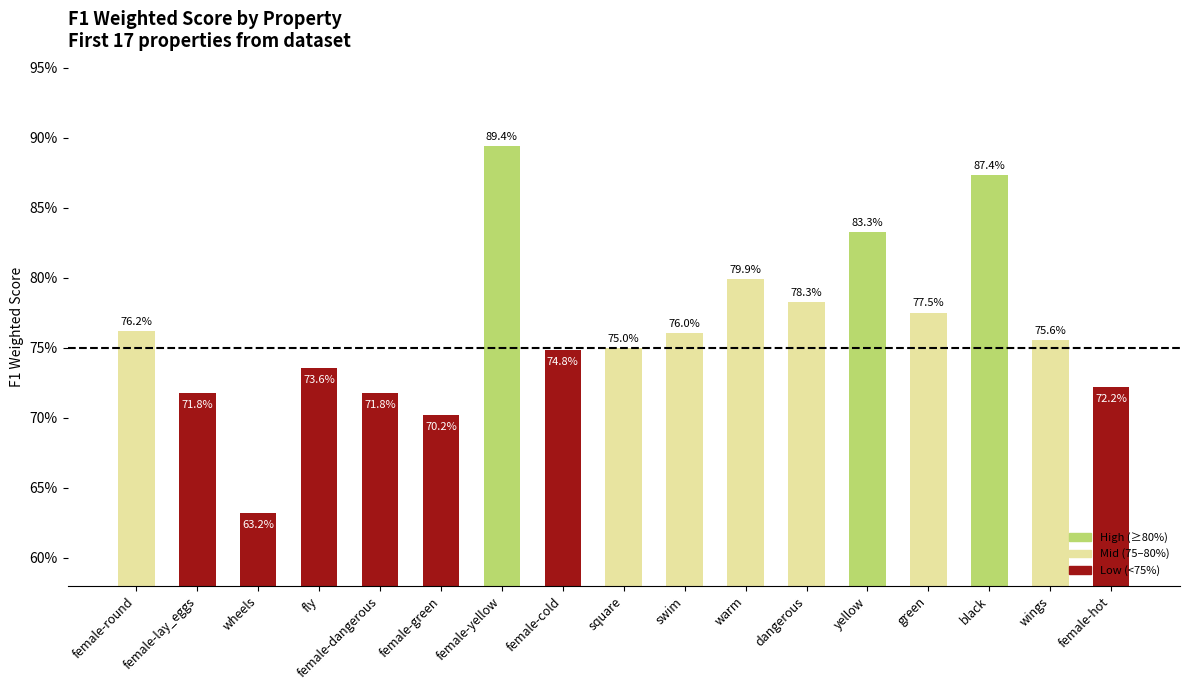

Does the chart contain any negative values?

No